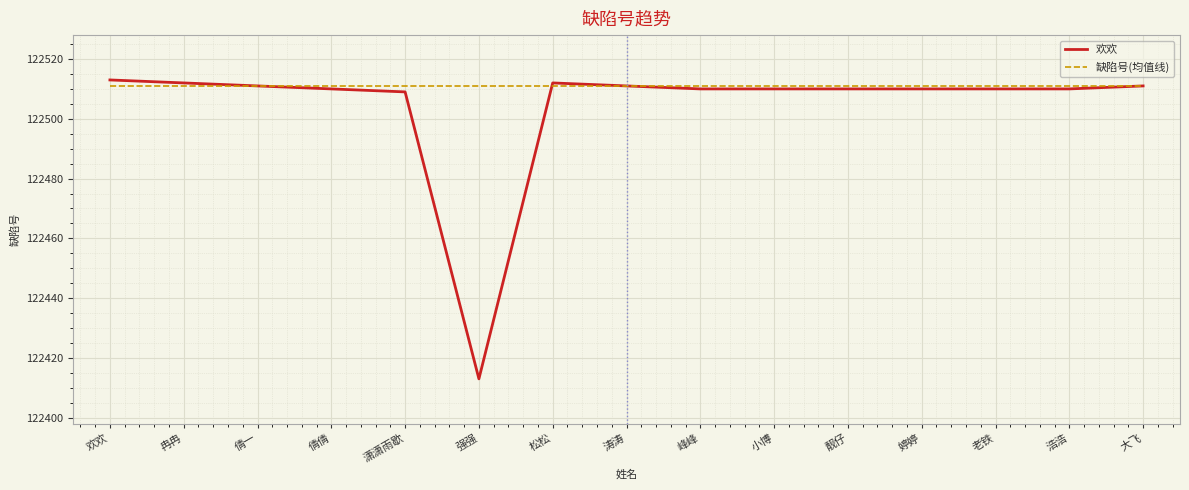

What is the smallest value displayed?

122413